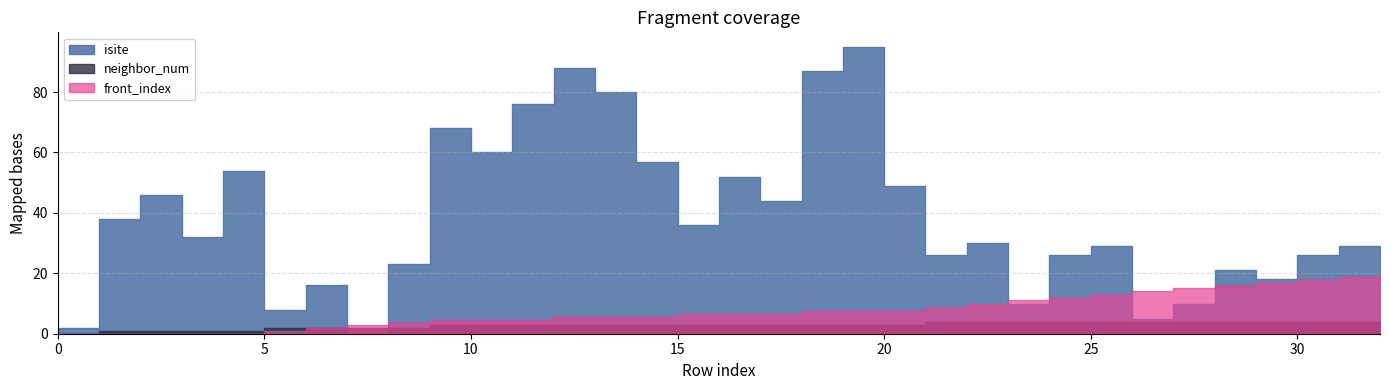

What is the average value of the front_index series?

8